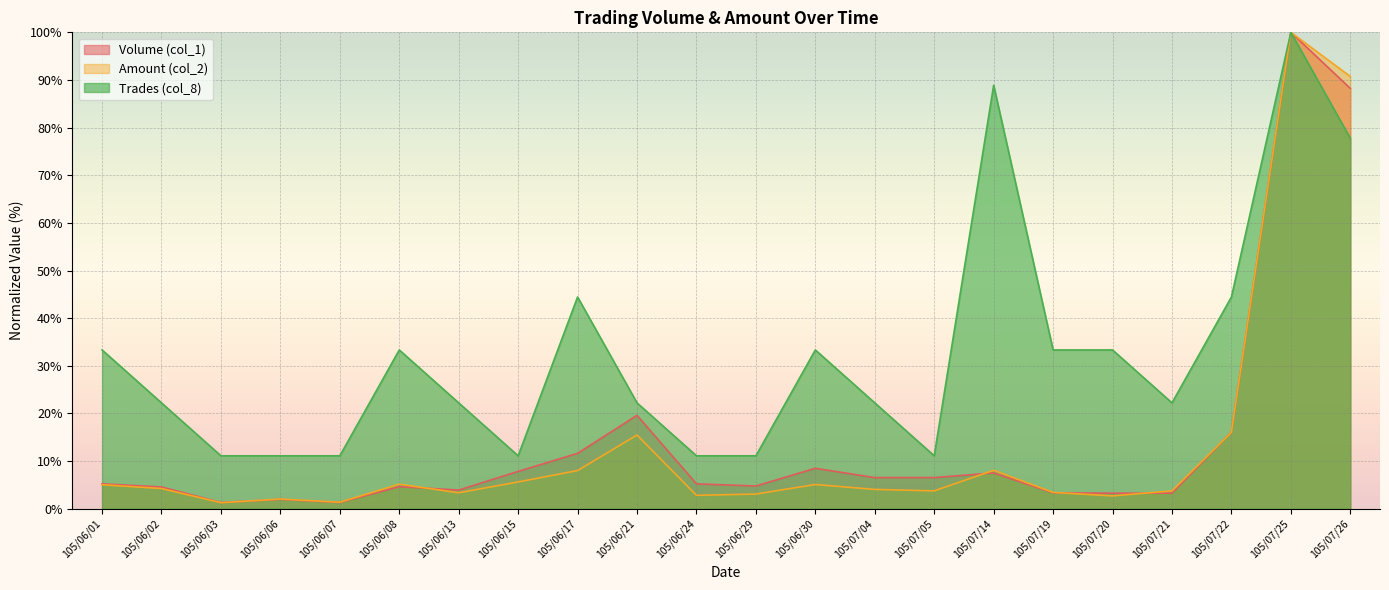

What is the label of the 5th point from the right?

105/07/20